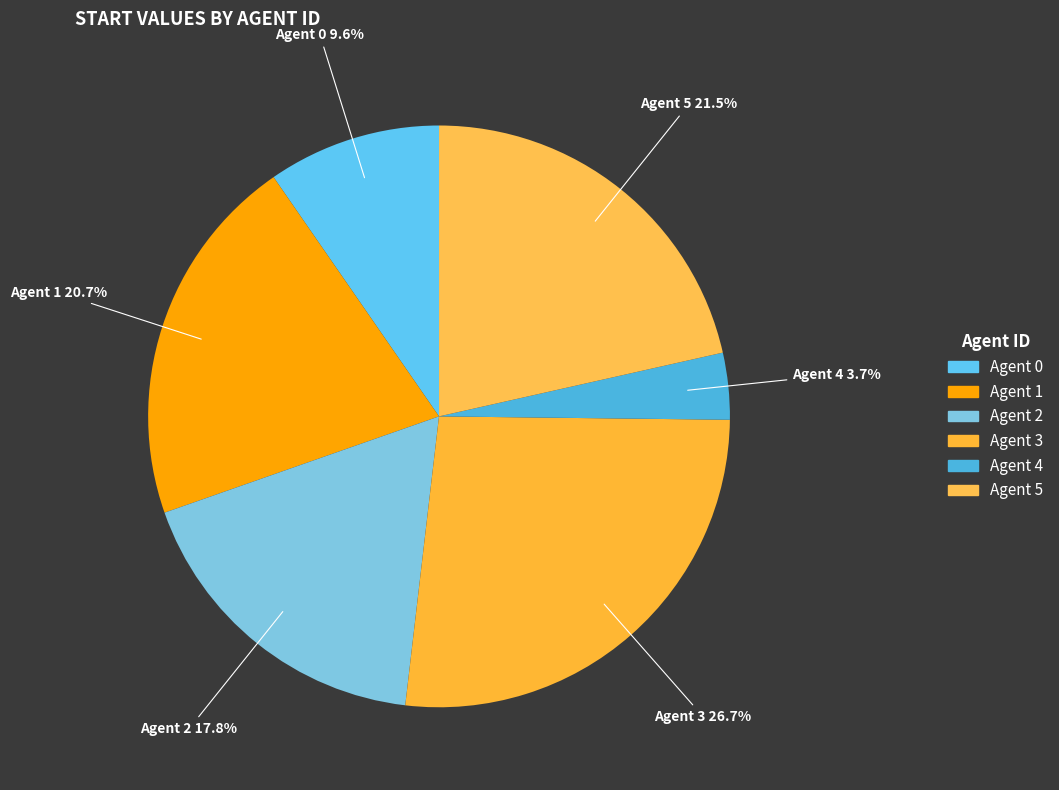

Rank the categories by value from highest to lowest.

3, 5, 1, 2, 0, 4